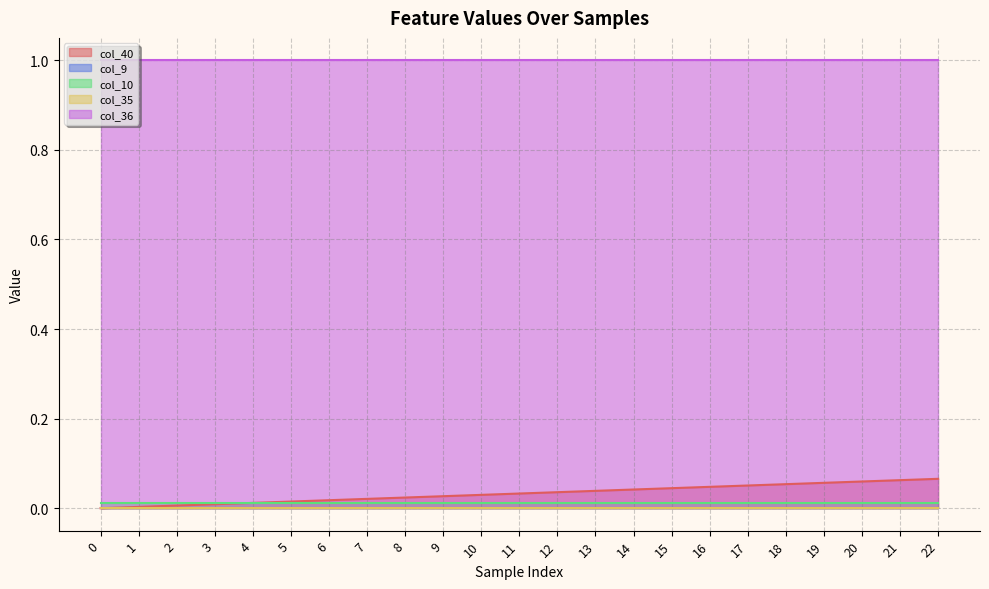

True or false: col_10 and col_35 intersect in this chart.

False